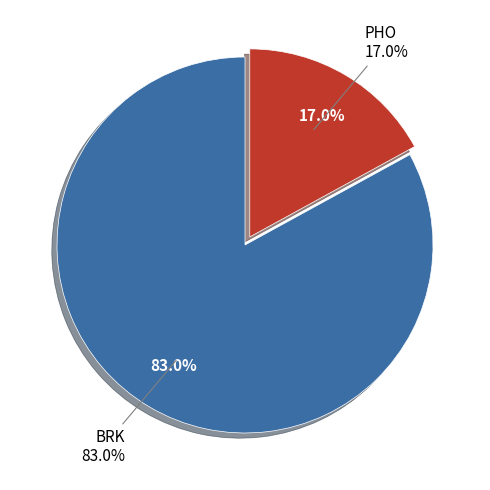

To the nearest percent, what is the combined percentage of BRK and PHO?

100%